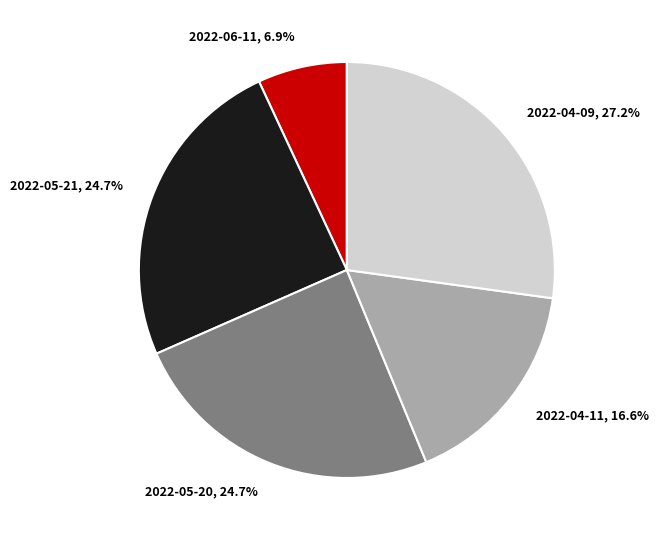

Combined, what portion of the pie is 2022-06-11 and 2022-04-09?

34.1%